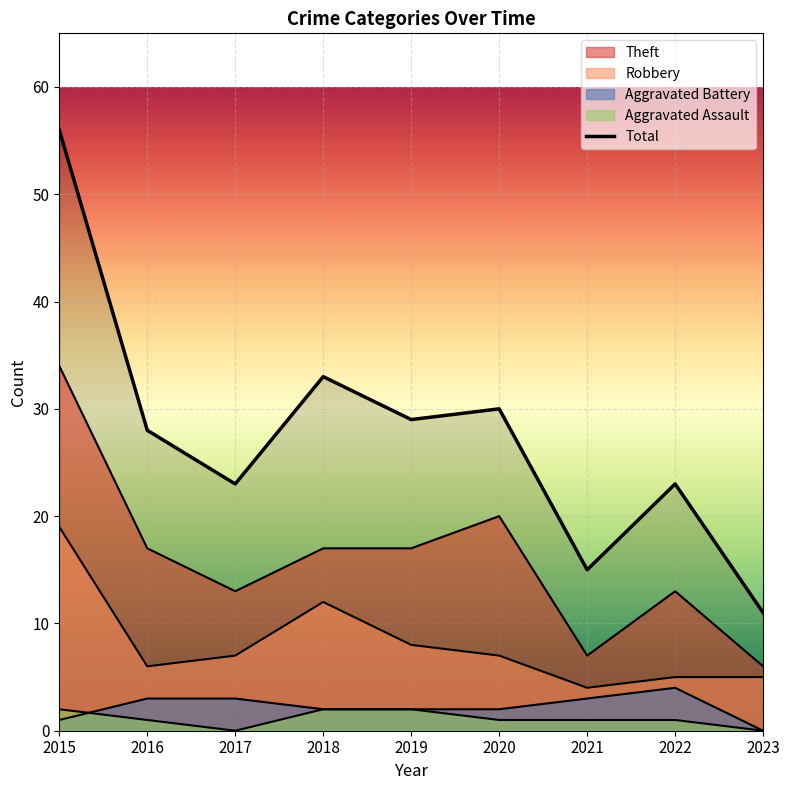

At which category does Aggravated Assault reach its first local valley?

2017